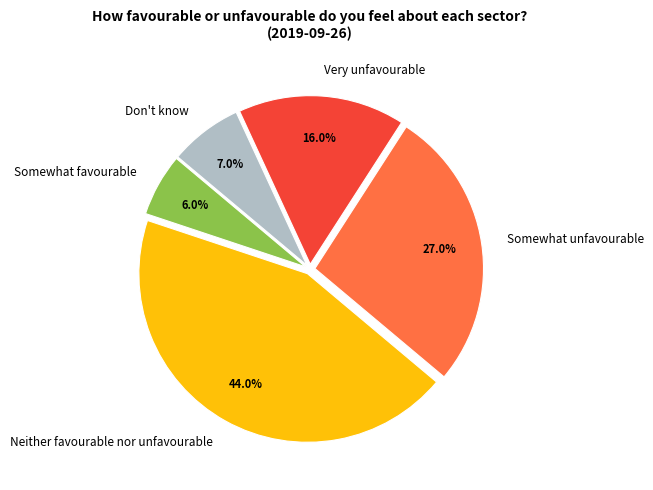

To the nearest percent, what portion does Somewhat favourable represent?

6%